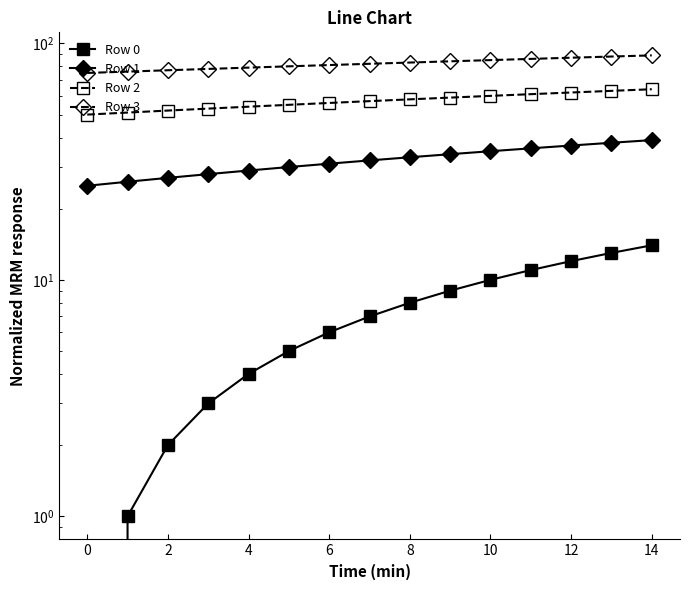

Between 6 and 12, which series saw the biggest shift?

Row 0